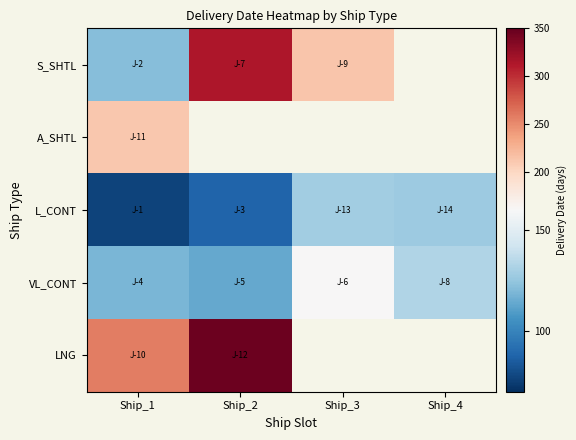

List the series in order of their peak value, lowest first.

L_CONT, VL_CONT, A_SHTL, S_SHTL, LNG